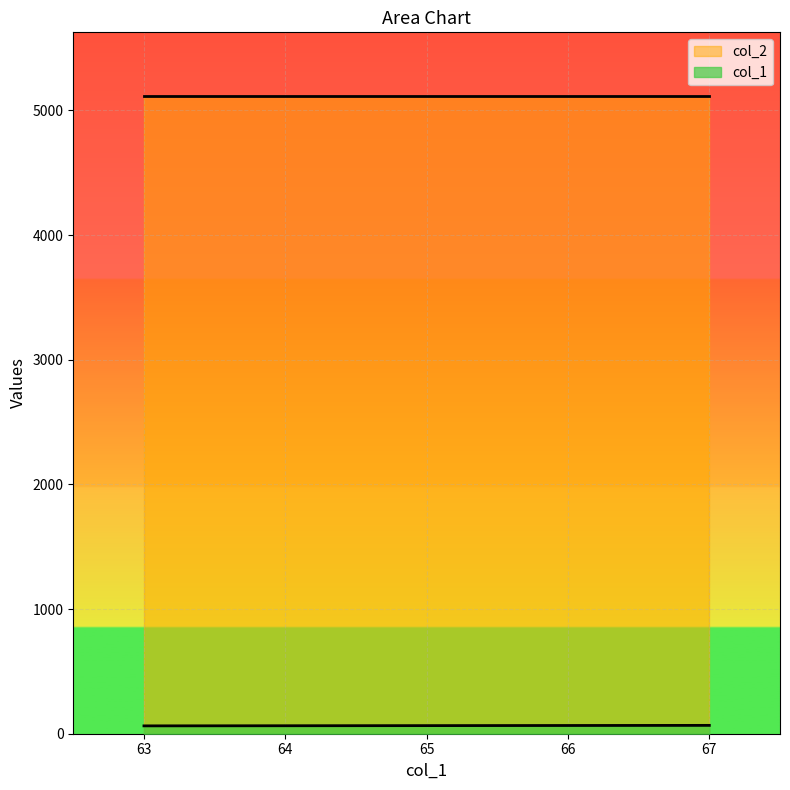

List the series in order of their peak value, lowest first.

col_1, col_2